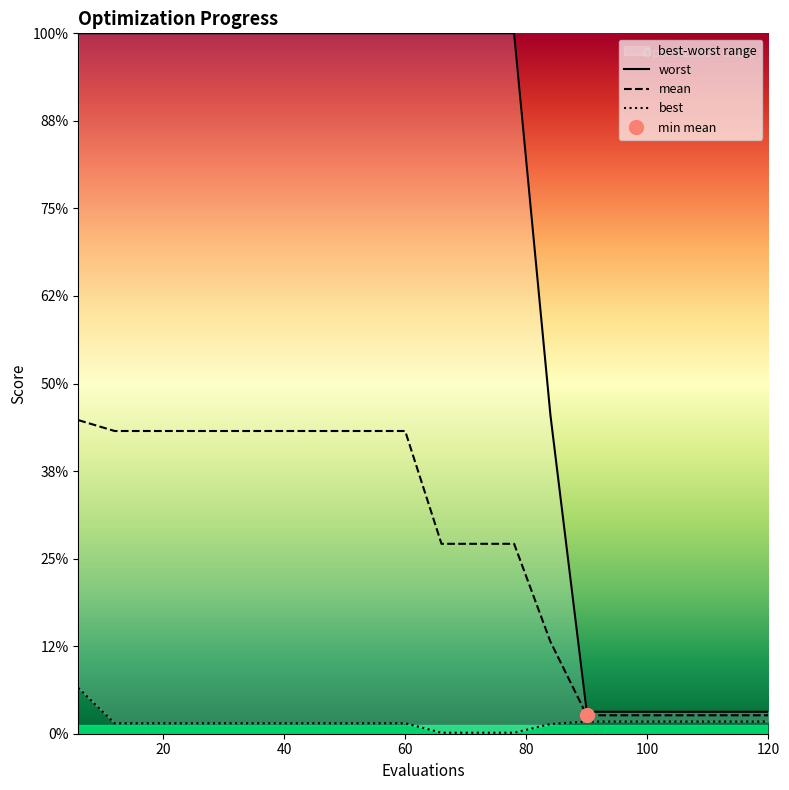

True or false: mean has more than 0 interior local peaks.

False